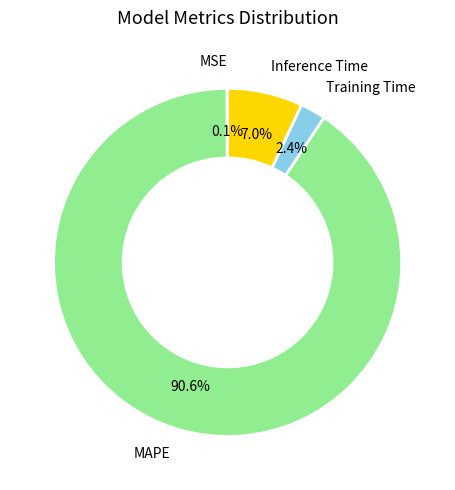

What is the smallest slice in the pie chart?

MSE